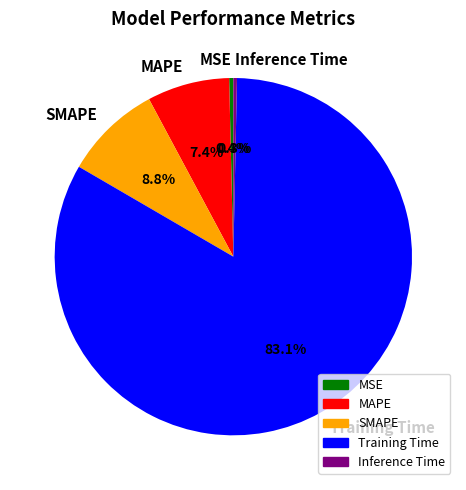

To the nearest percent, what is the combined percentage of SMAPE and Training Time?

92%